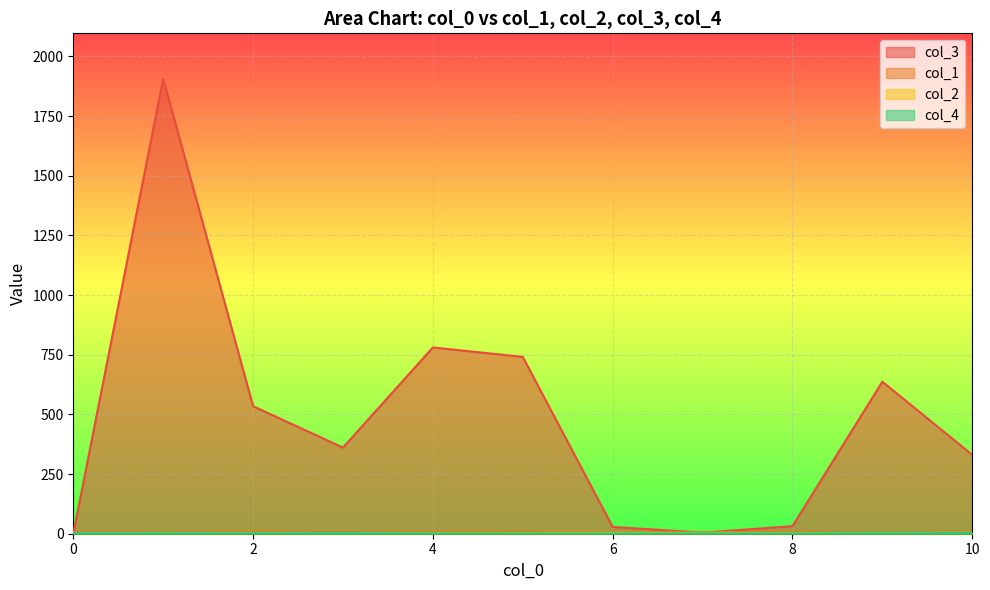

What is the greatest value displayed?

1906.3